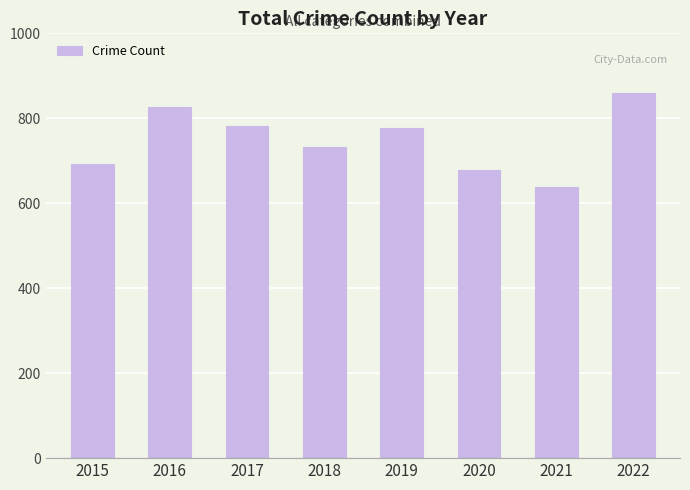

What is the sum of all values?

5986